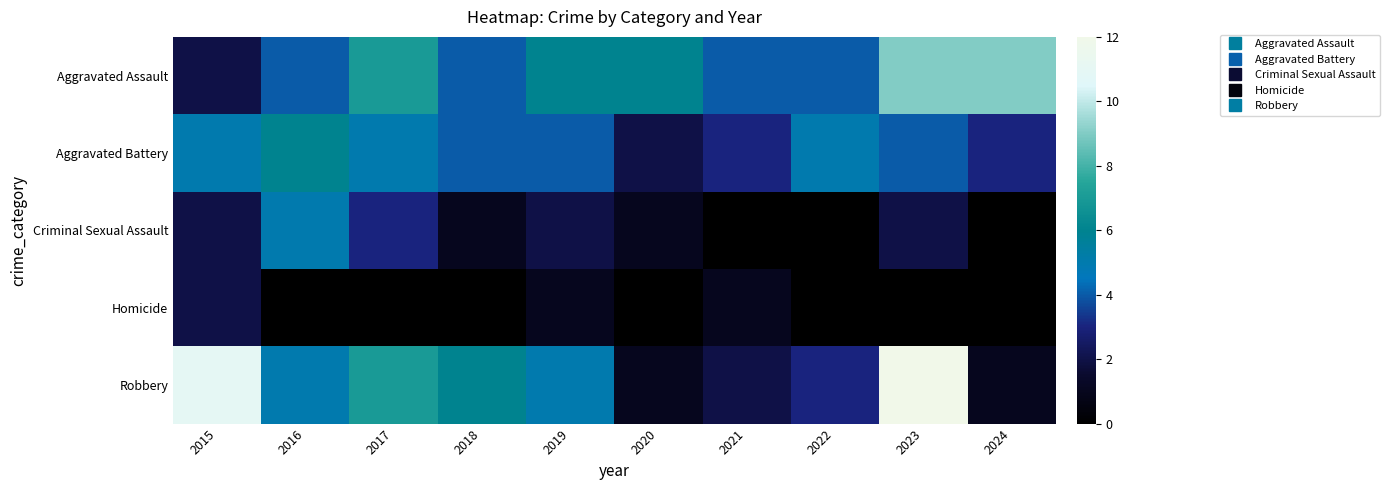

Which category has the lowest value across all series?

2021